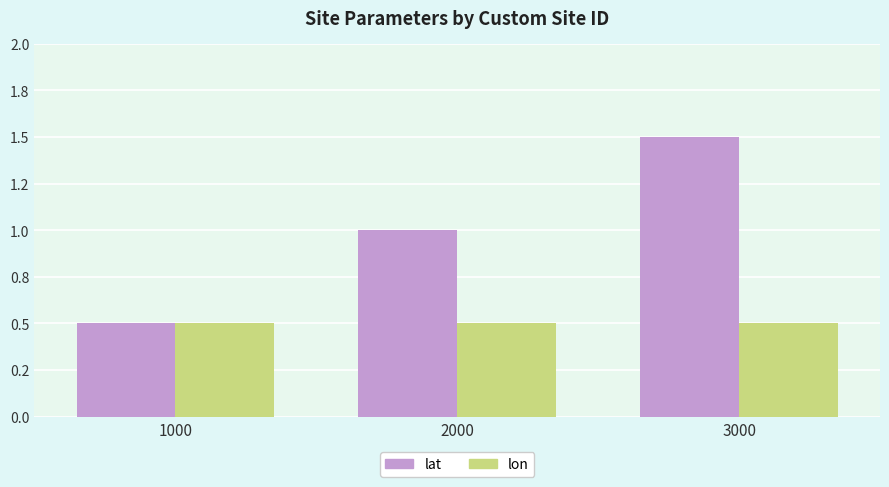

What are all the series names shown in the legend?

lat, lon